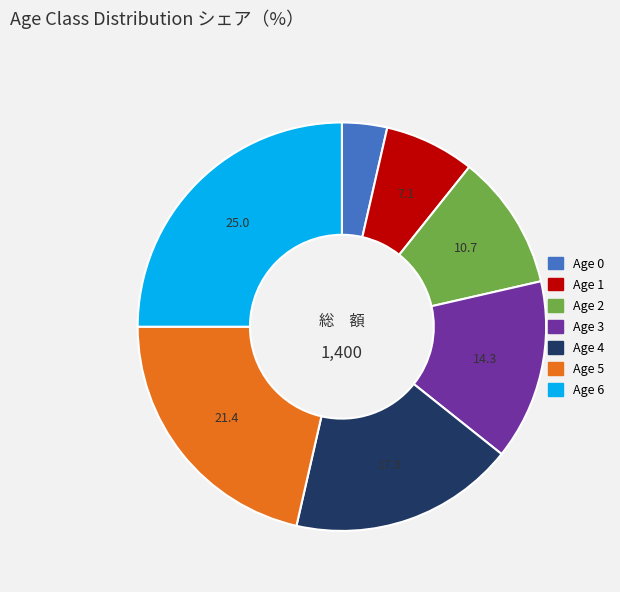

Is there a majority slice in this chart?

No